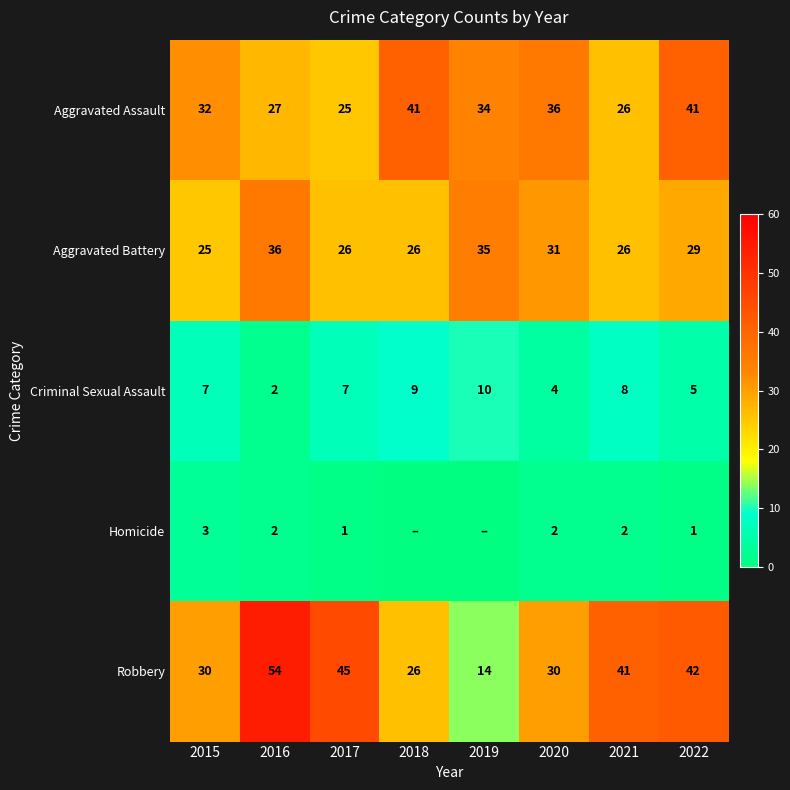

At which label does Robbery reach its peak?

2016